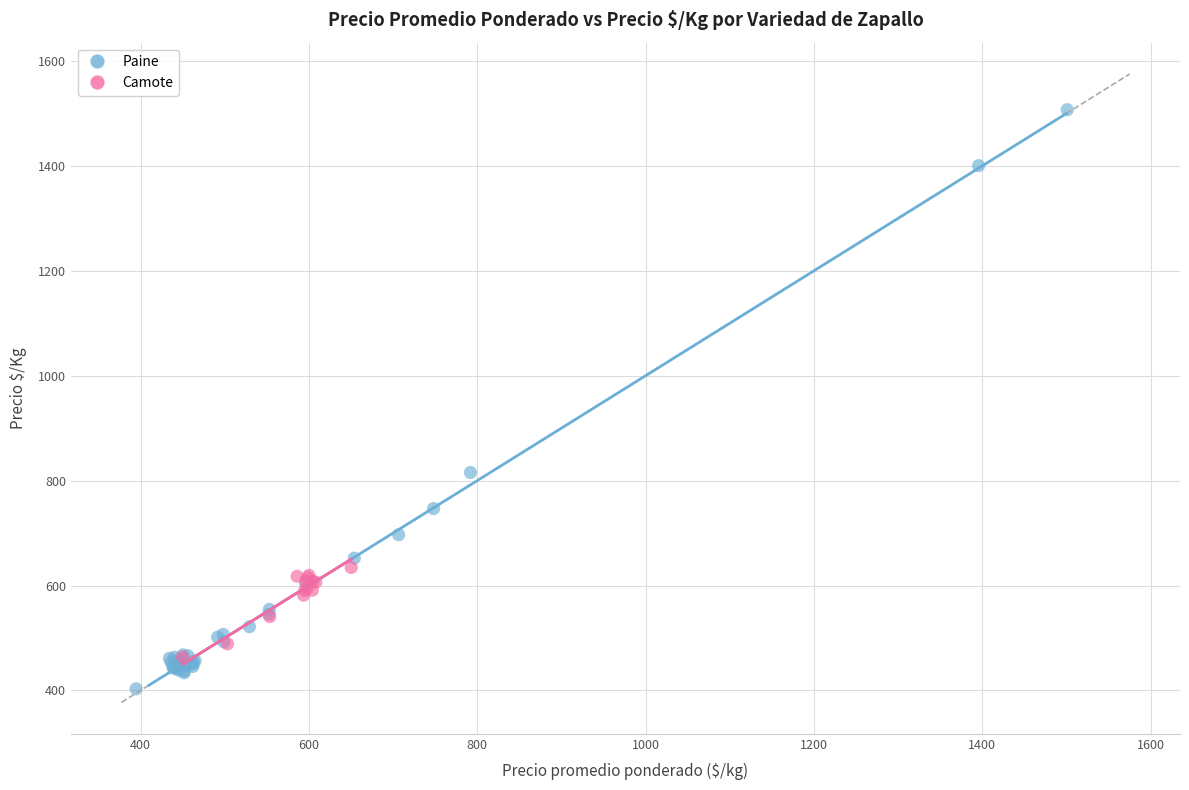

Which series contains the highest Y value?

Paine